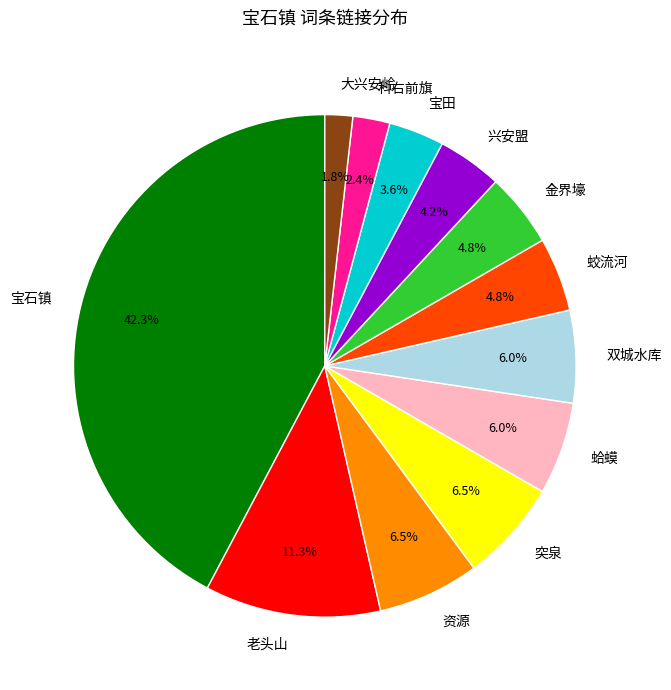

Between 双城水库 and 大兴安岭, which is larger?

双城水库